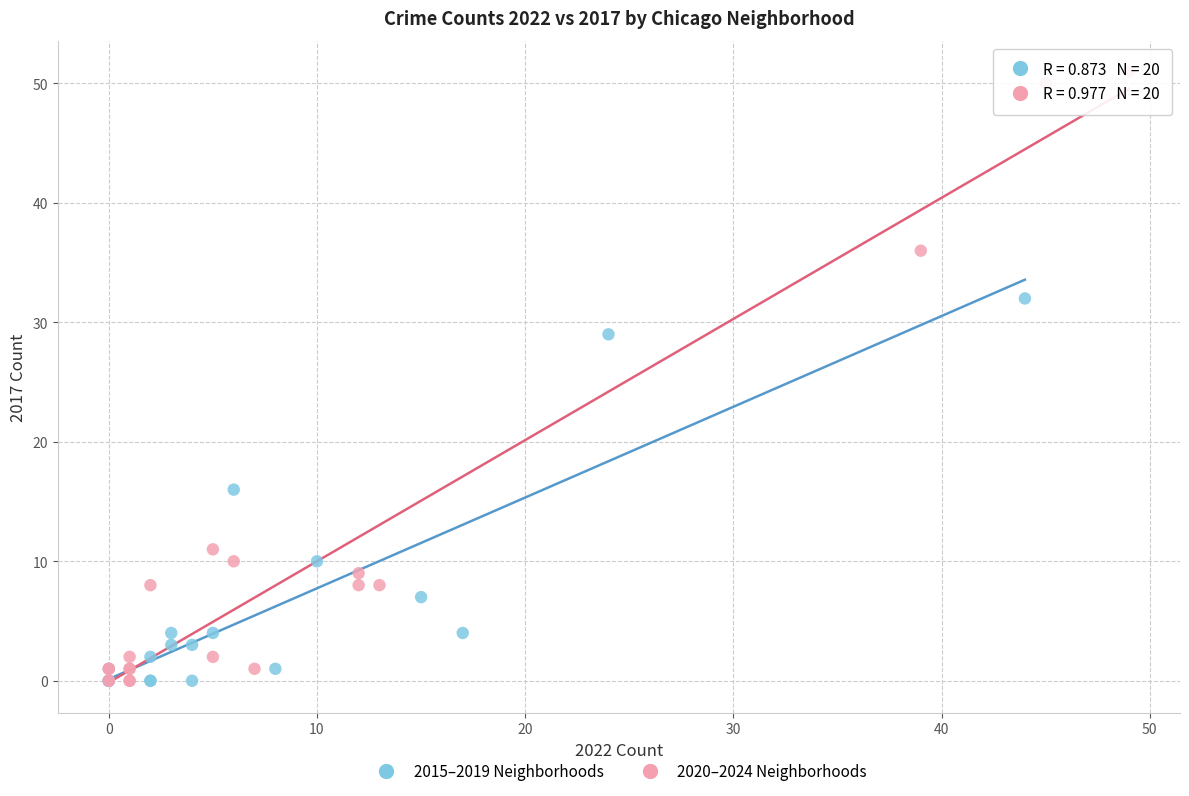

What are all the series names shown in the legend?

2015–2019 Neighborhoods, 2020–2024 Neighborhoods